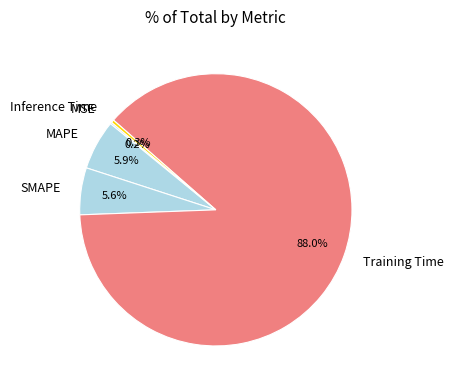

Does SMAPE represent more than half of the total?

No